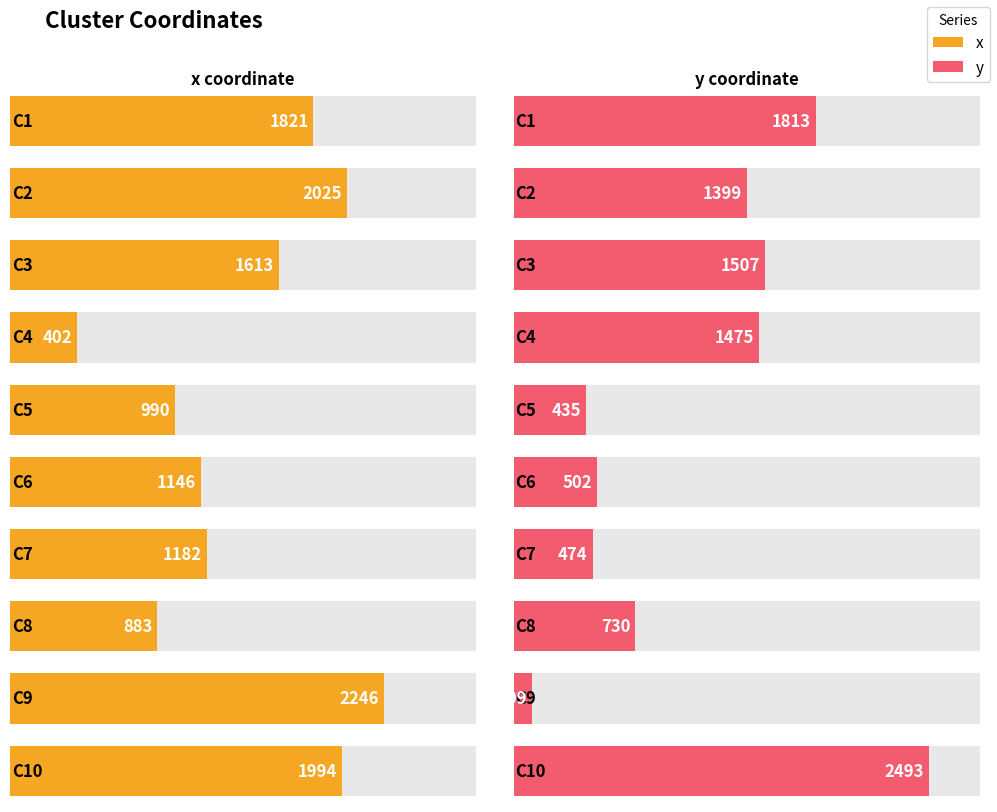

Which series changed the most between C4 and C8?

y